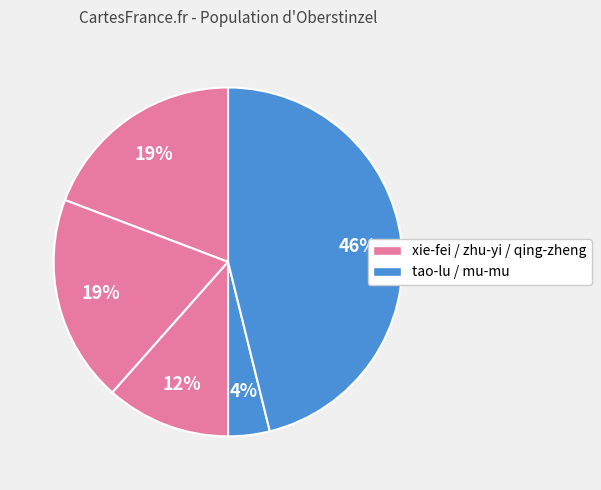

Is there any slice that represents more than half of the pie?

No